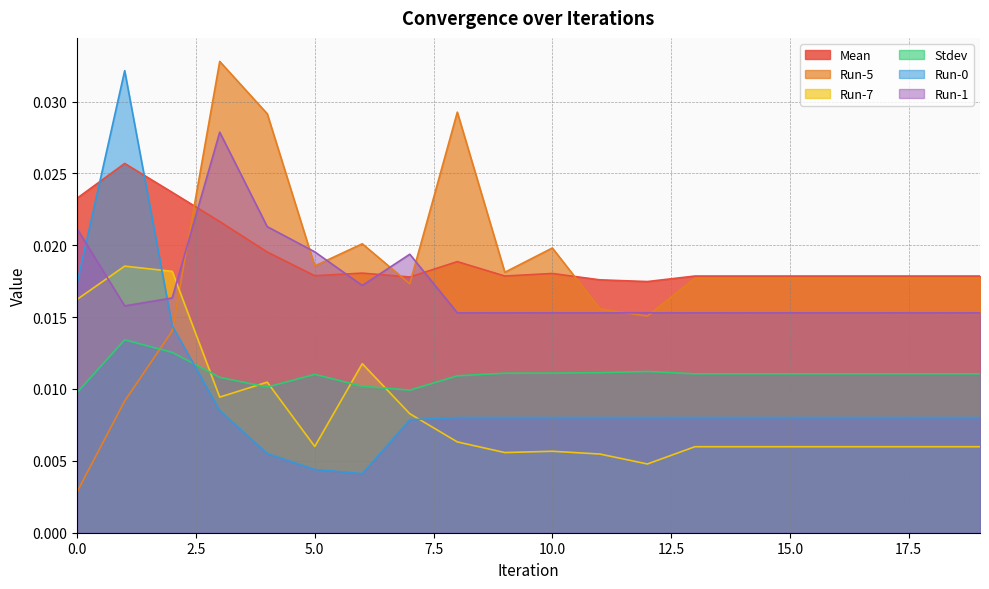

Between 1 and 2, which series saw the biggest shift?

Run-0